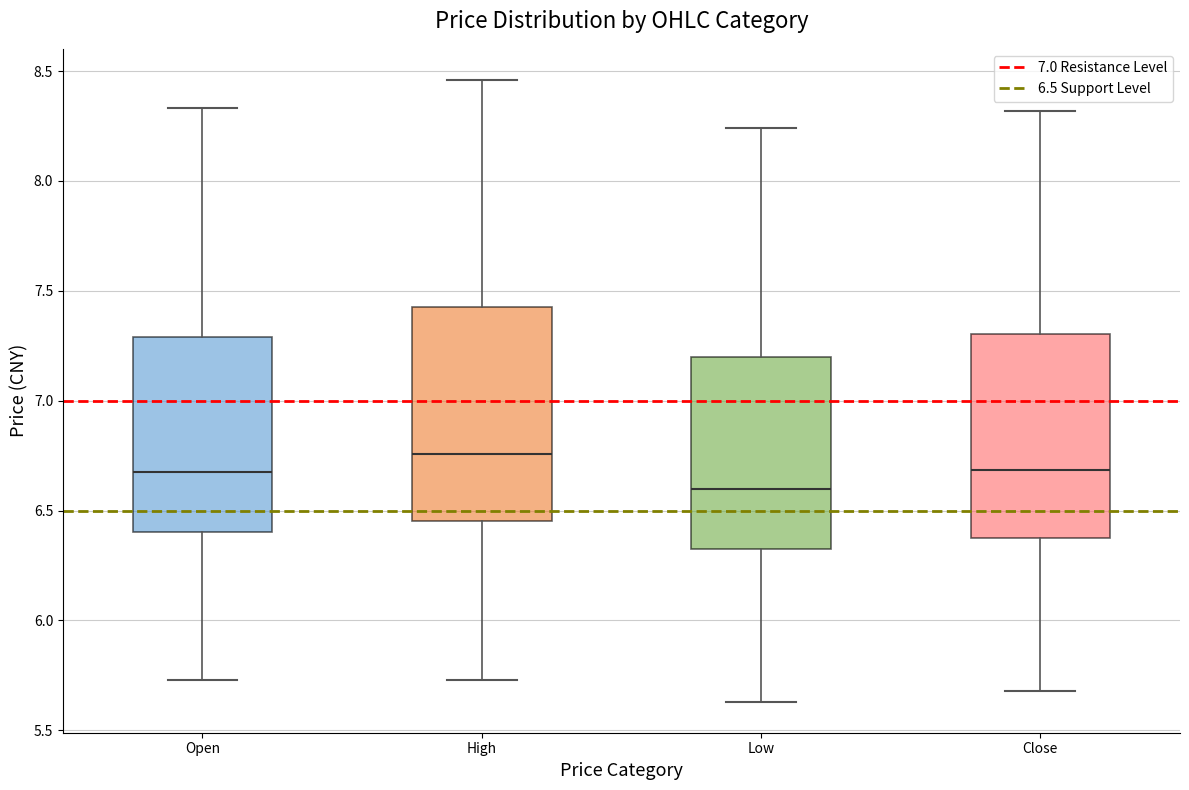

Where does the upper whisker of the box for Open end on the y-axis? The values are not printed on the chart, so give them approximately, as read against the axis.

8.35